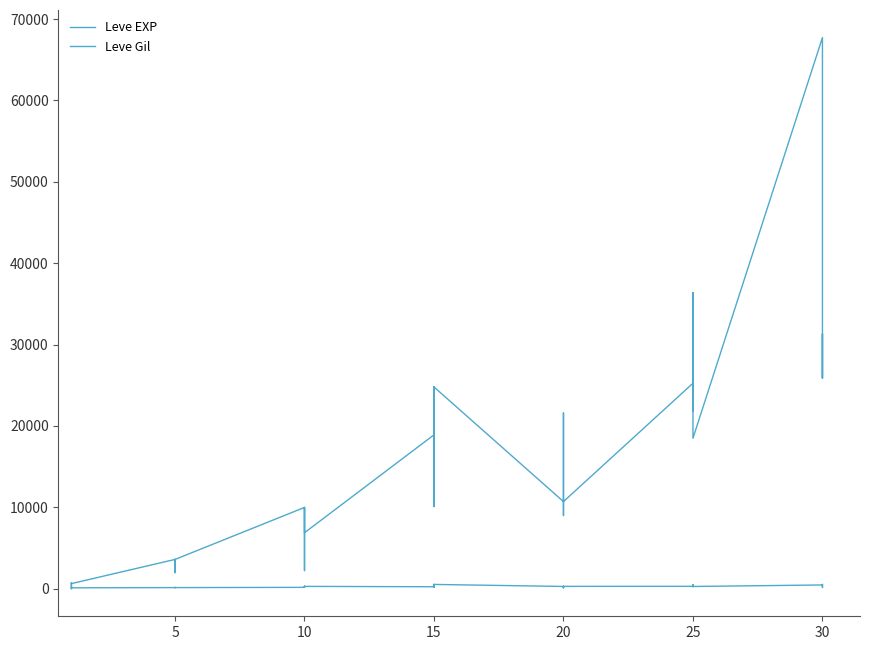

At which category does the chart reach its minimum across all series?

5